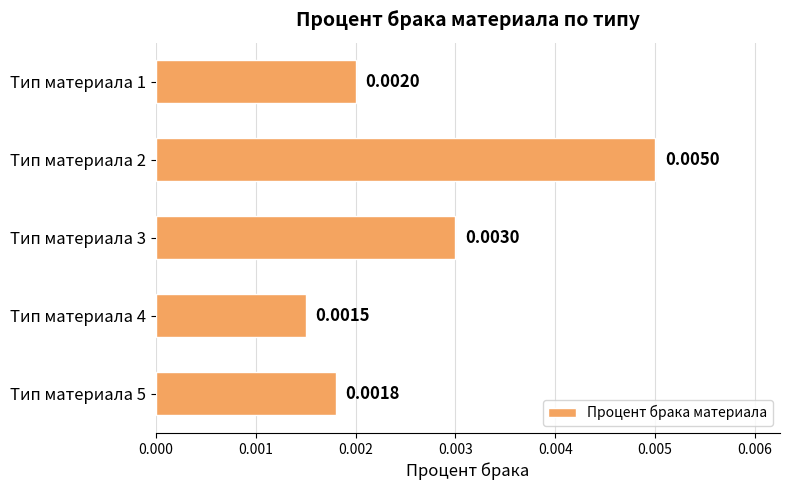

Rank the categories by value from highest to lowest.

Тип материала 2, Тип материала 3, Тип материала 1, Тип материала 5, Тип материала 4